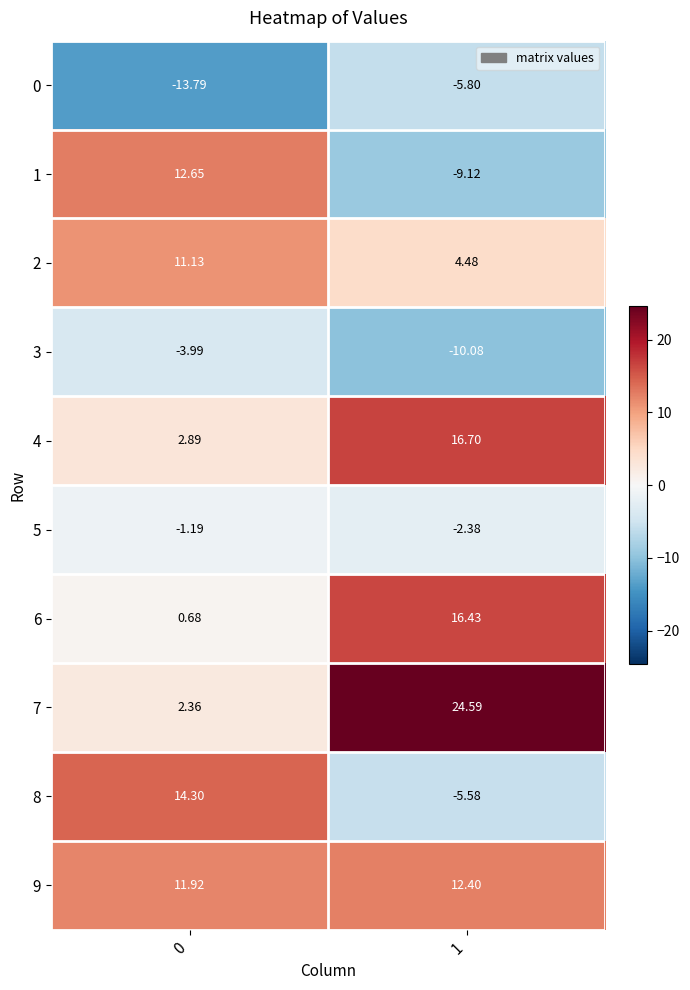

Is the value of 3 at 0 greater than the value of 8 at 1?

Yes